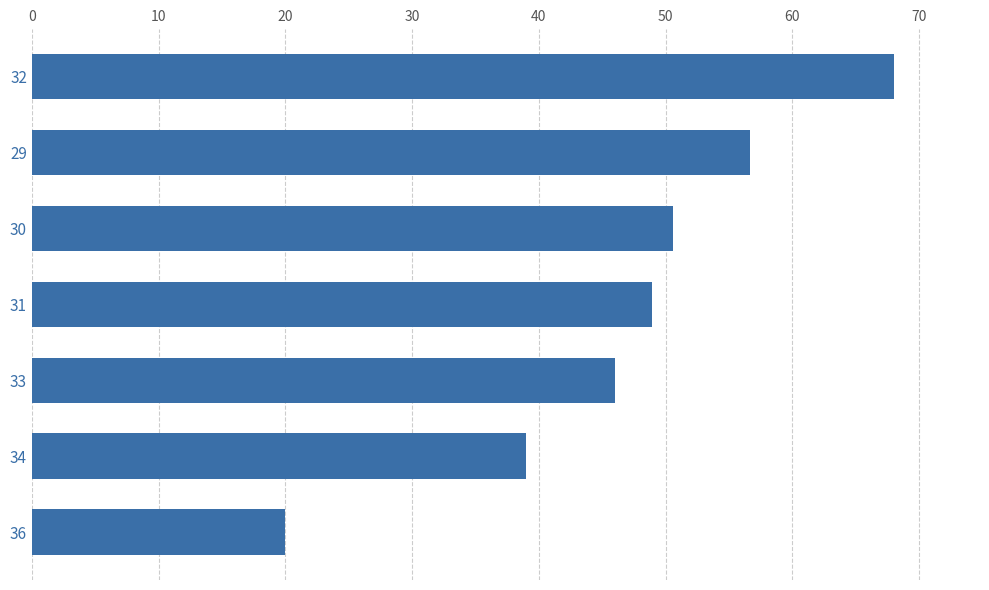

Between 29 and 32, which is larger?

32